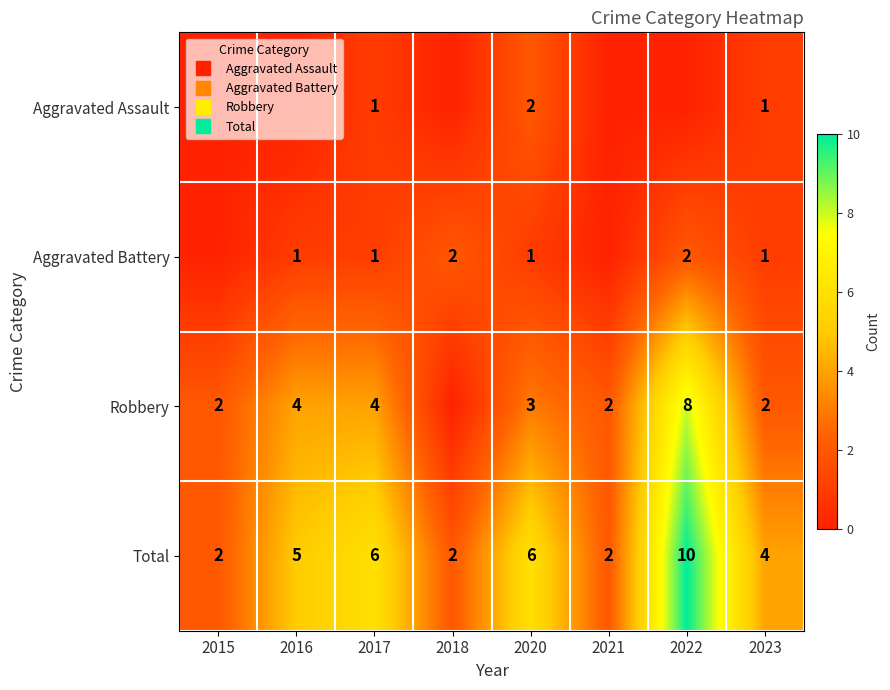

Which has a higher value, 2020 or 2021?

2020